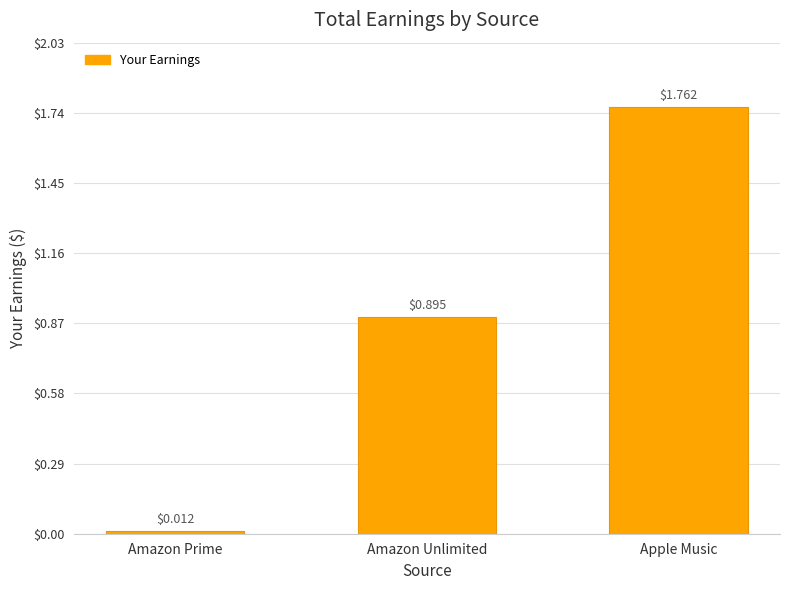

Which has a higher value, Amazon Unlimited or Apple Music?

Apple Music